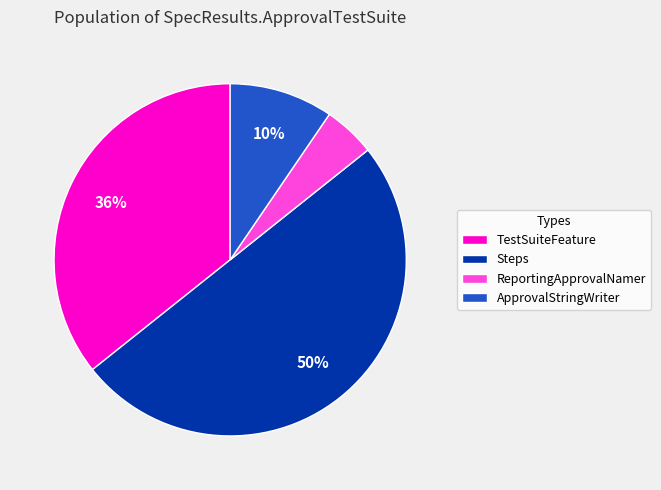

To the nearest percent, what portion does Steps represent?

50%